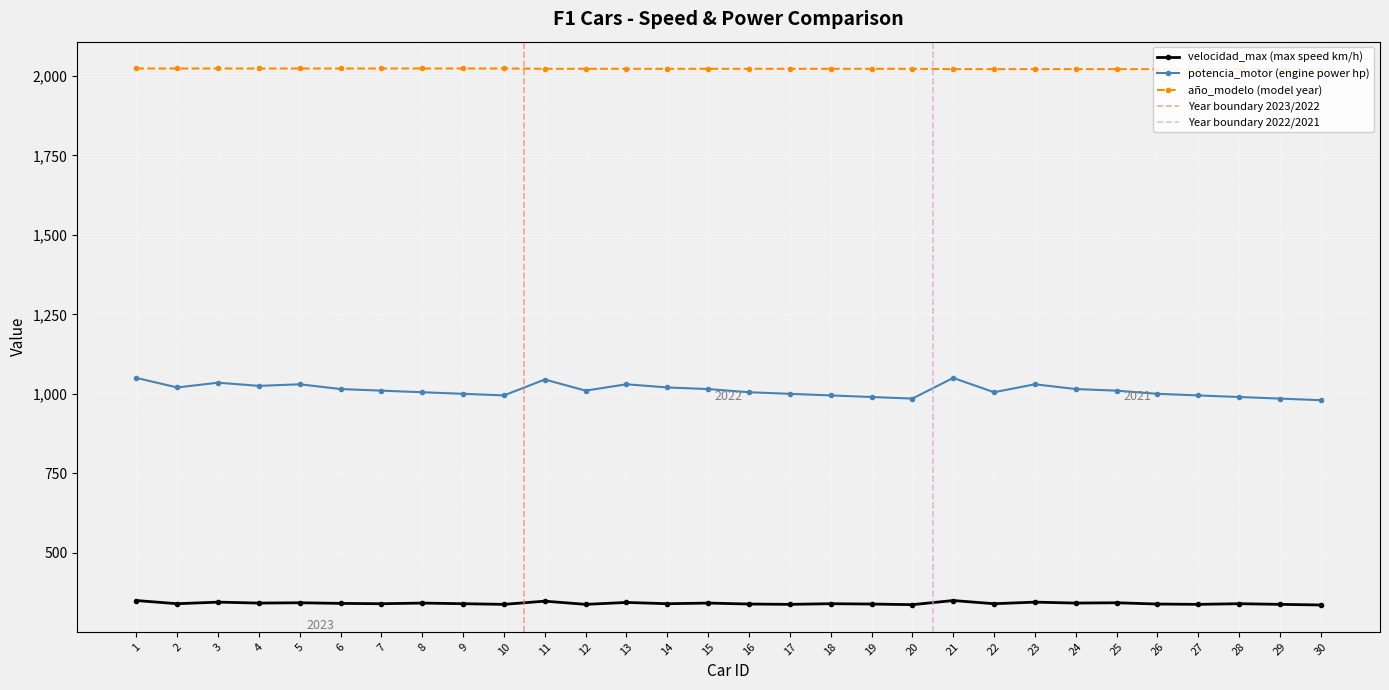

Which series has the widest spread of values?

potencia_motor